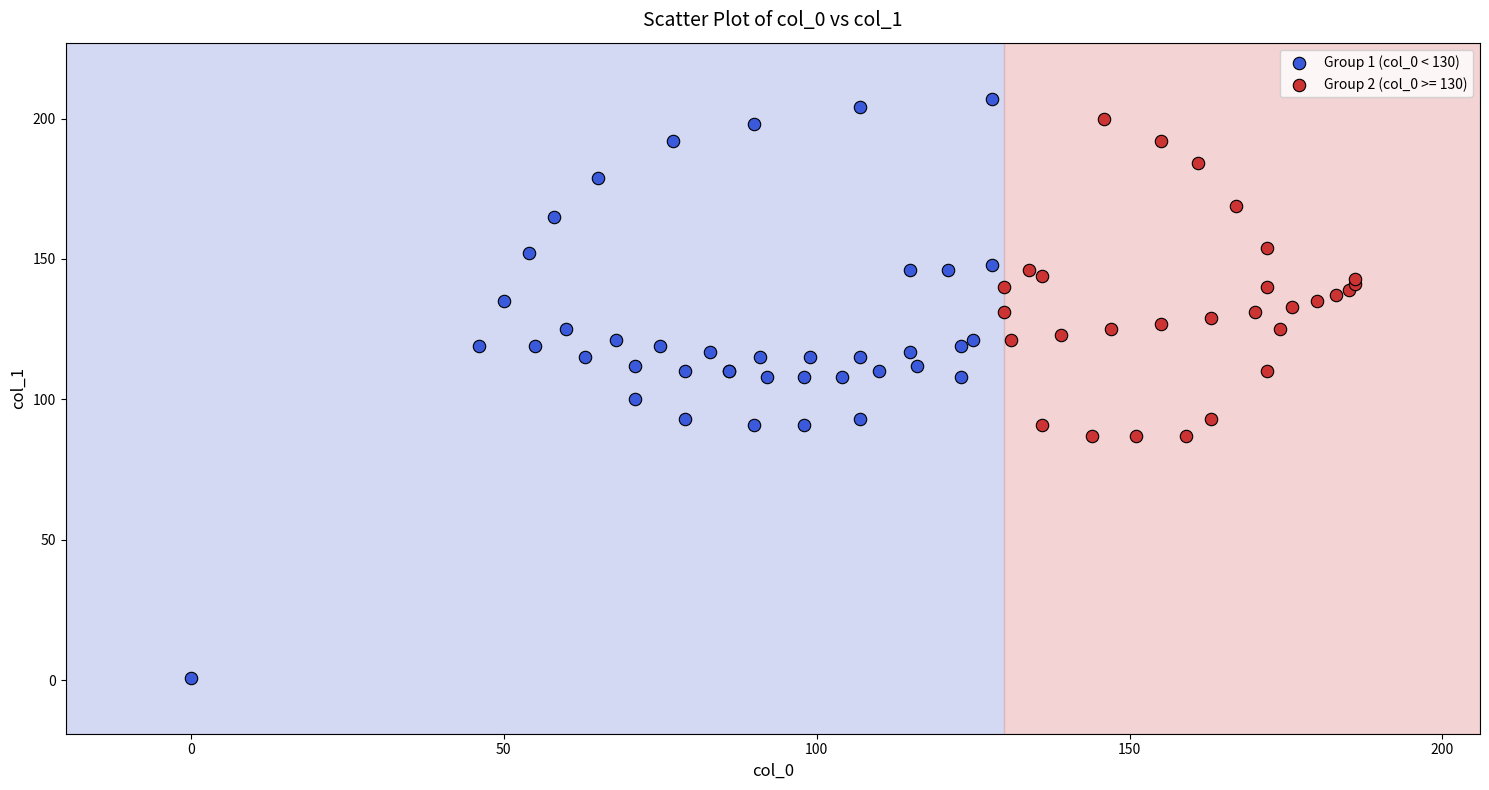

Which series reaches the minimum Y coordinate?

Group 1 (col_0 < 130)